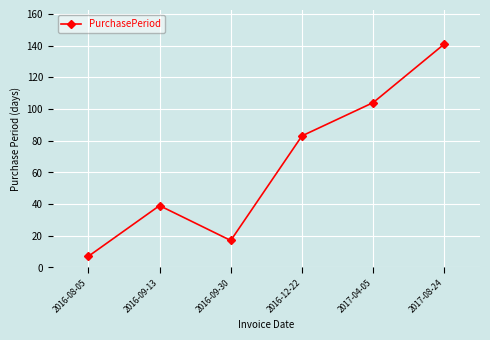

What is the sum of the values at 2017-08-24 and 2016-08-05?

148